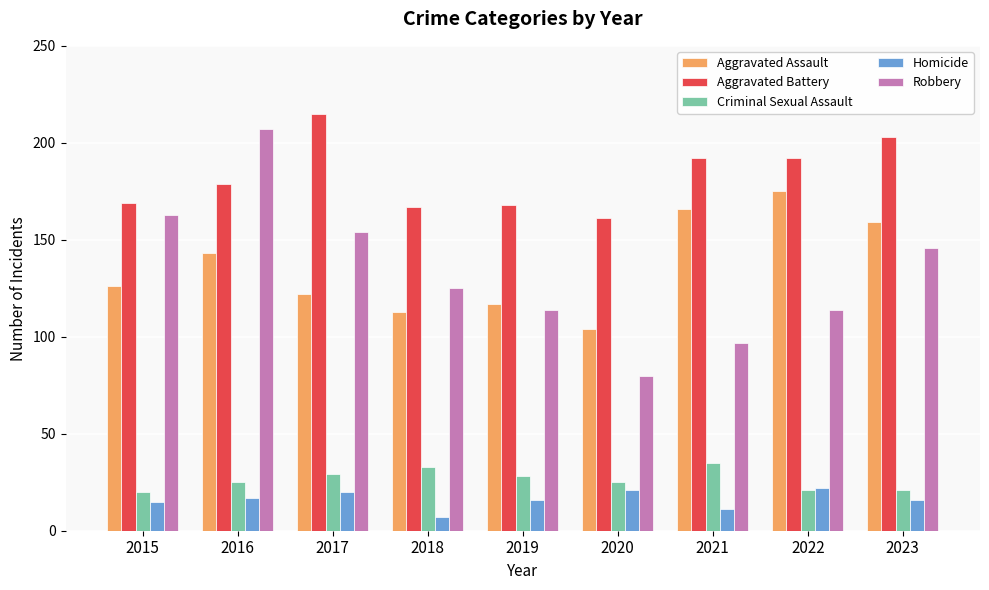

What is the difference between the second highest and second lowest values in the Aggravated Assault series?

53